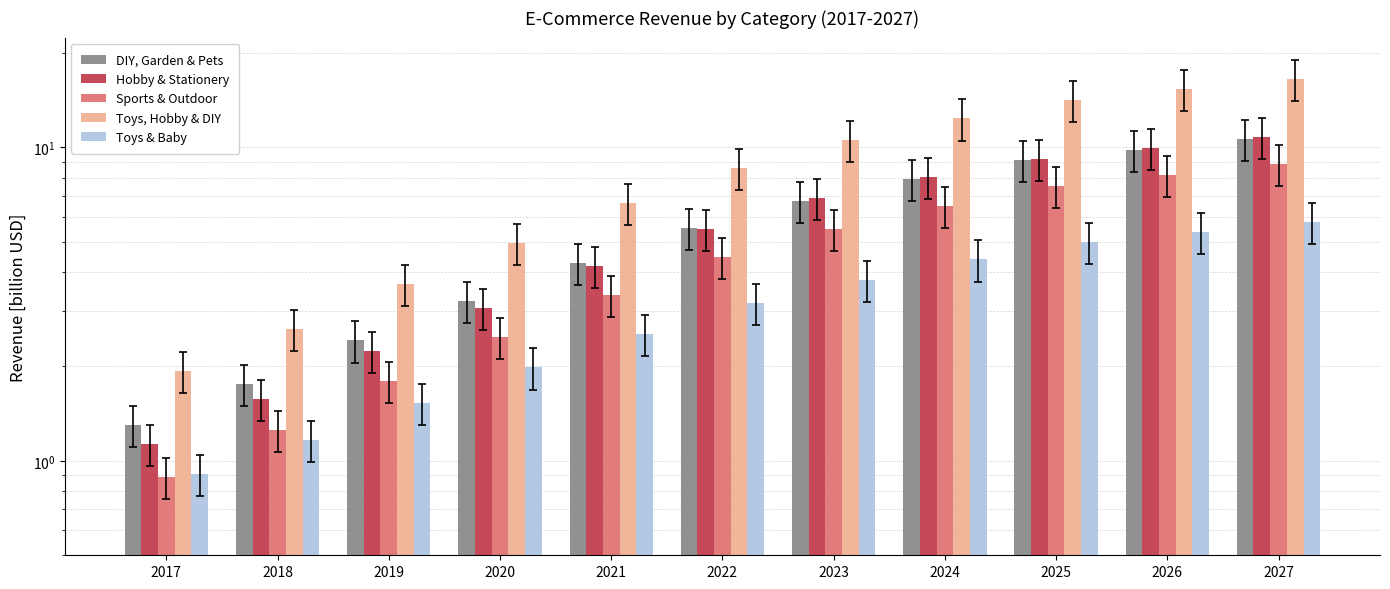

Does the chart contain stacked bars?

No